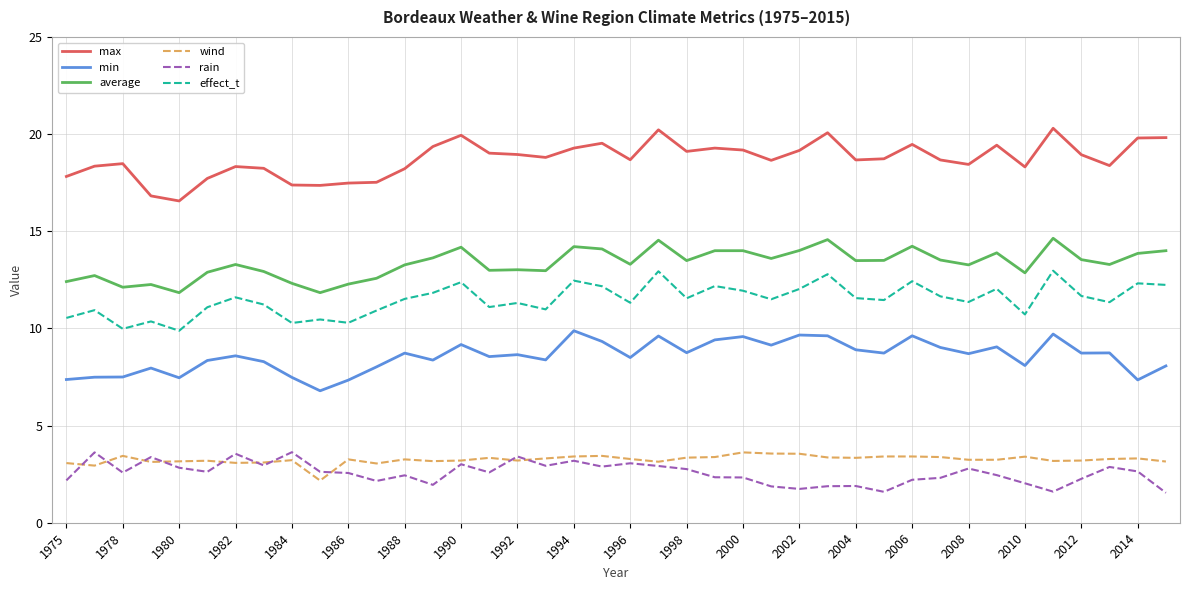

How many distinct data groups are displayed?

6